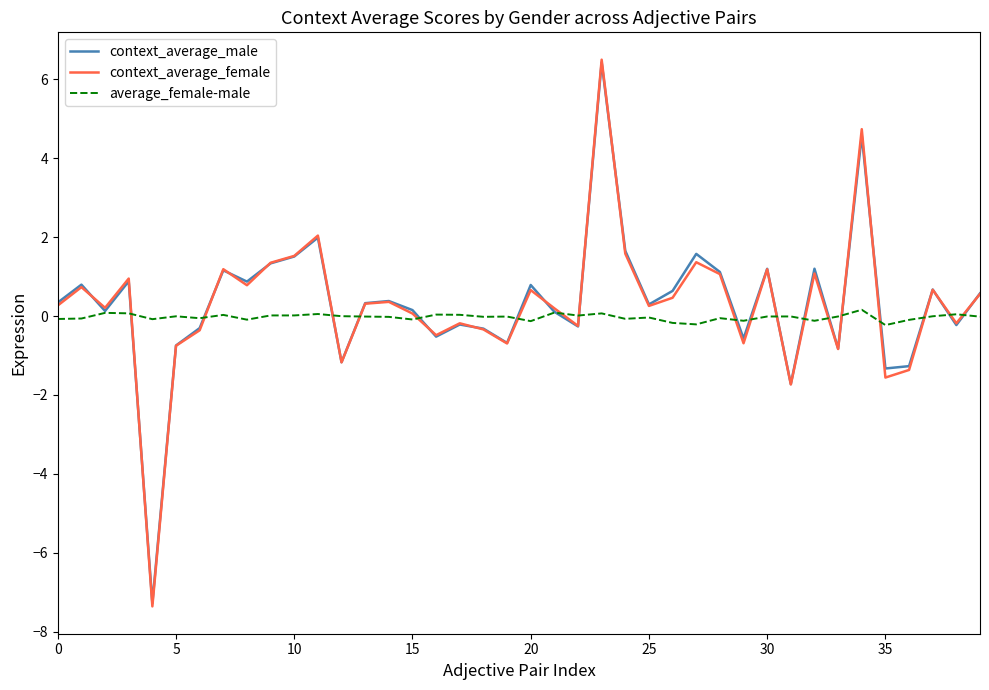

What is the minimum value shown in the chart?

-7.4